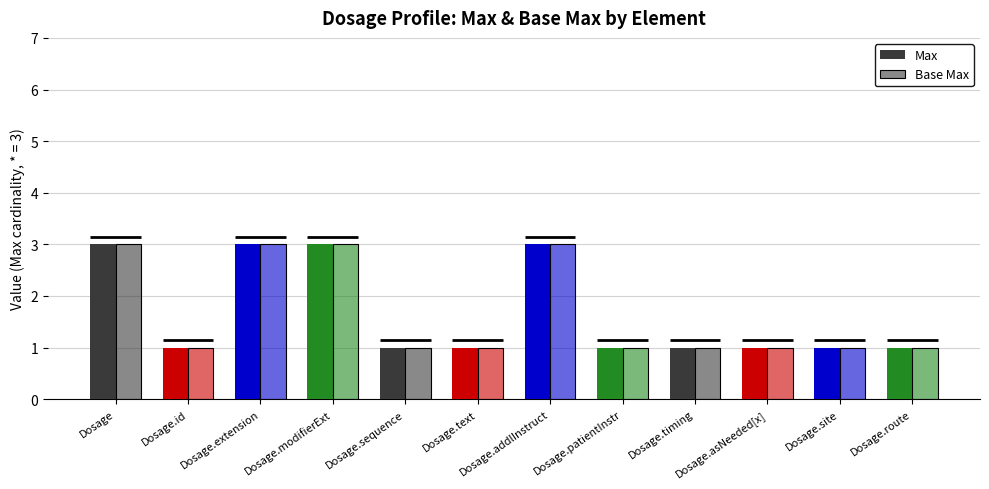

What is the average value of the Max series?

2